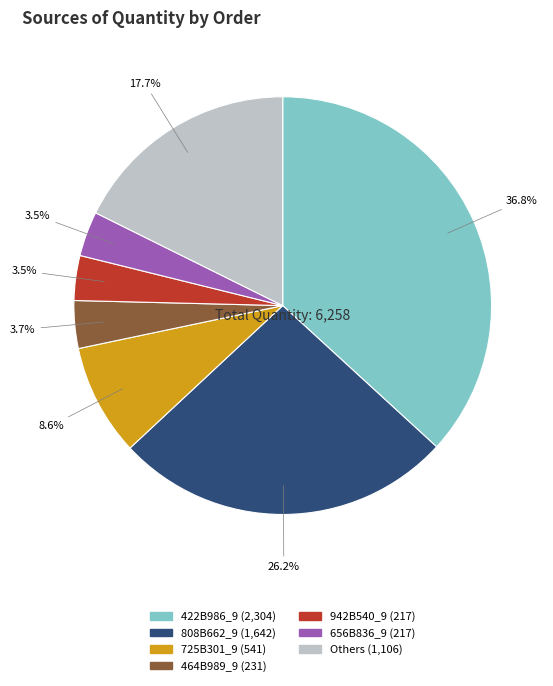

Is there any slice that represents more than half of the pie?

No